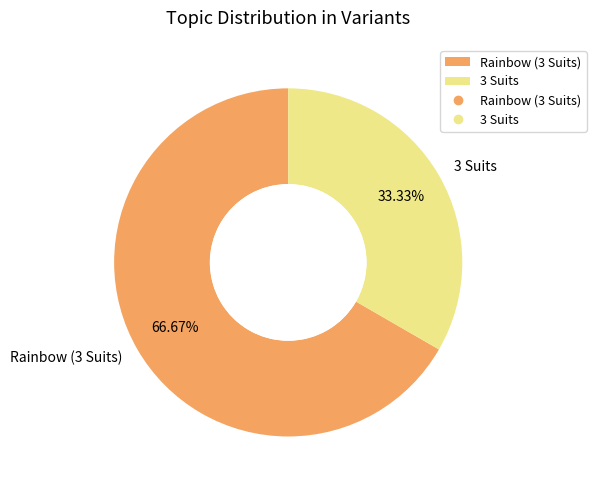

Rank the categories by value from lowest to highest.

3 Suits, Rainbow (3 Suits)